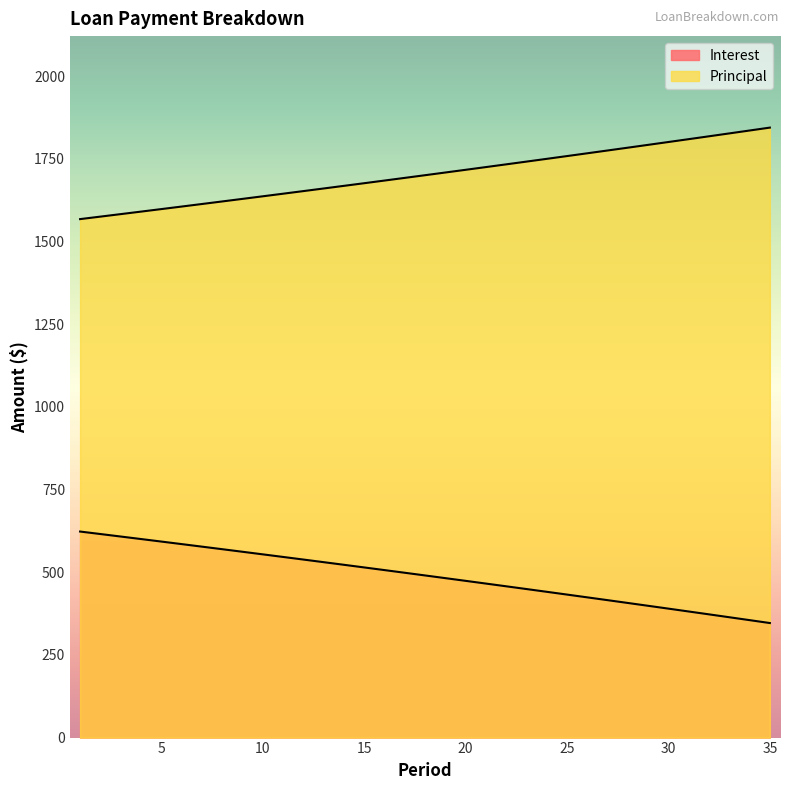

What is the sum of all Principal values?

59575.1